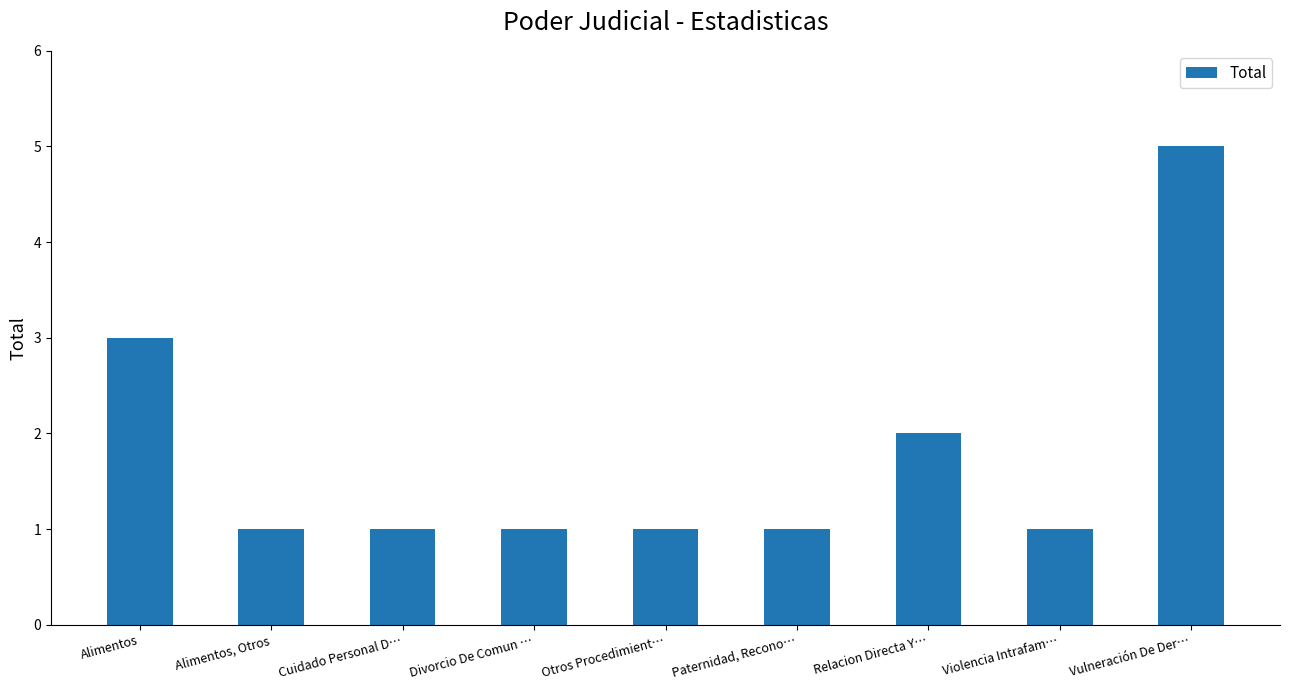

What is the difference between the maximum and minimum values?

4